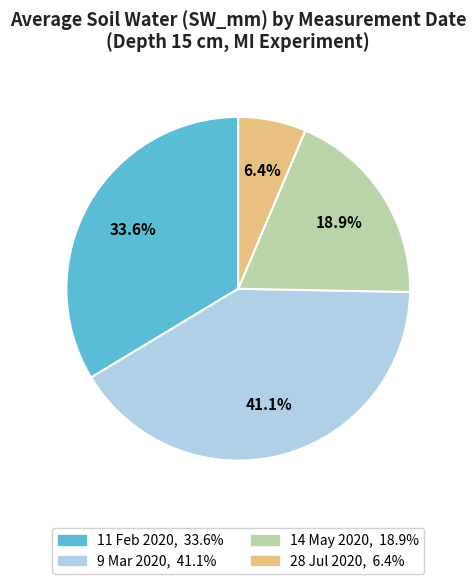

Is there any slice that represents more than half of the pie?

No